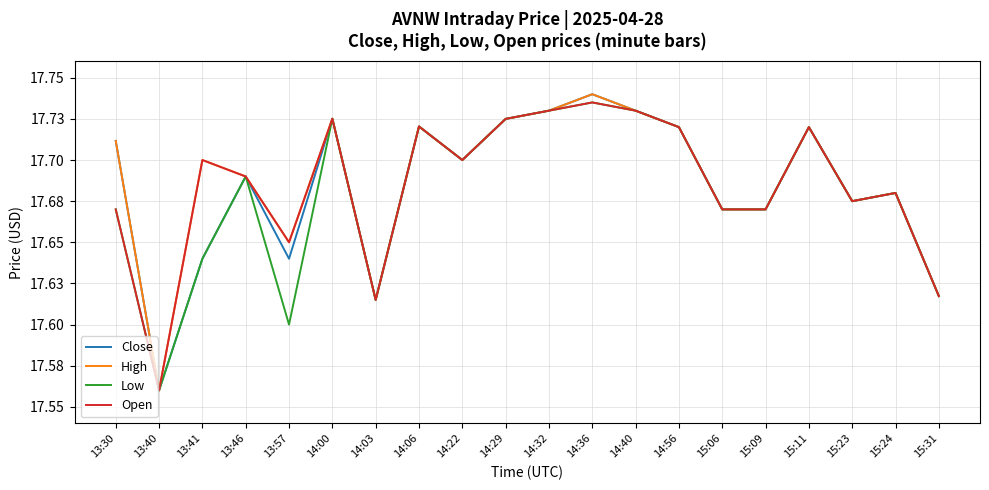

Between 14:32 and 14:40, which series saw the biggest shift?

Close